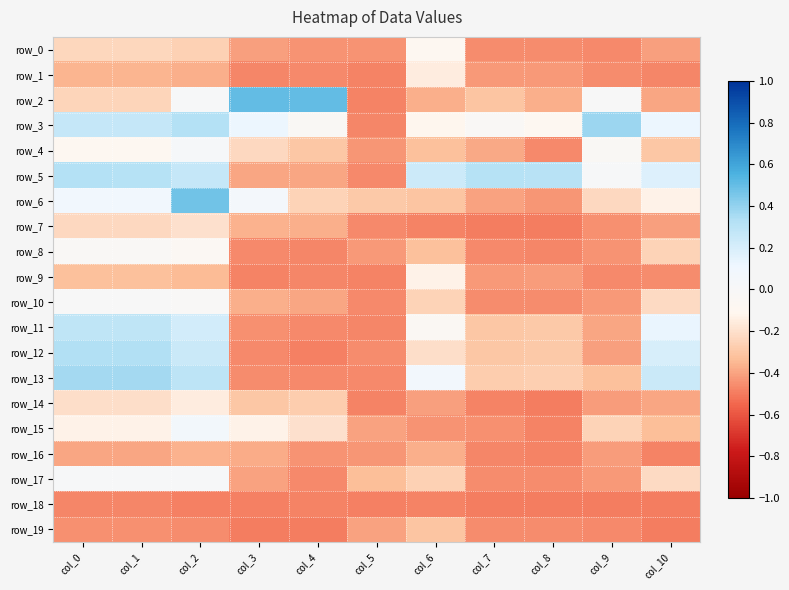

What is the difference between the highest and lowest values at col_3?

1.0